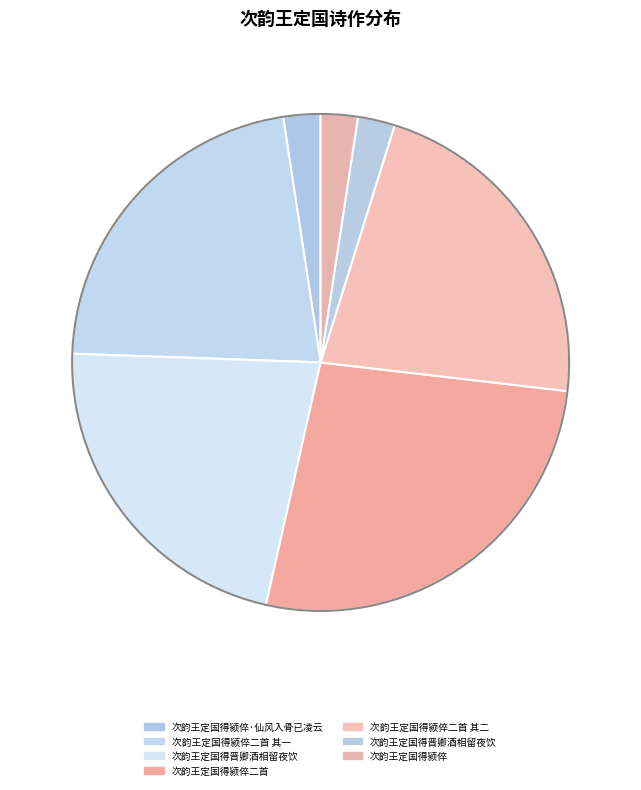

How many slices are in this pie chart?

7